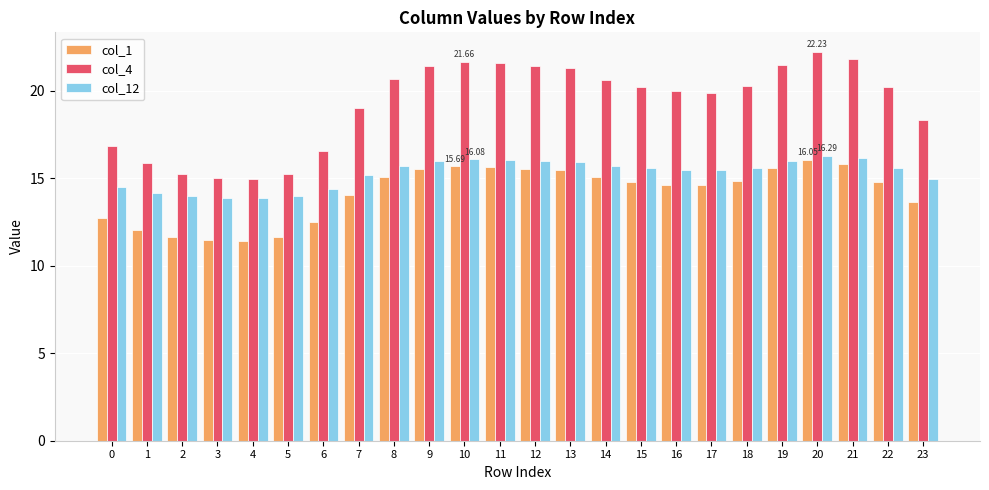

Read the col_4 value at 0.

16.9